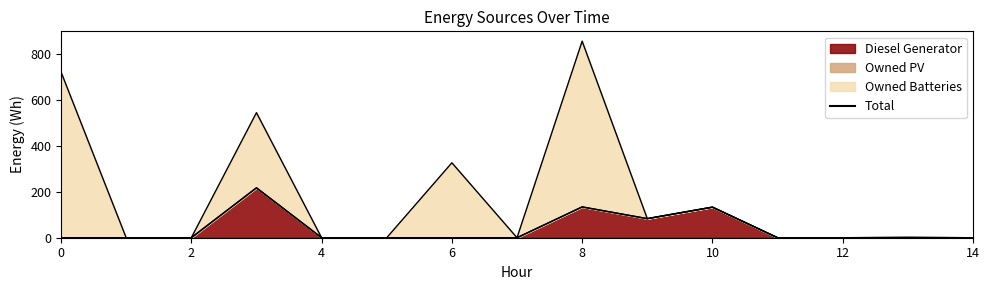

What are all the series names shown in the legend?

Diesel Generator, Owned PV, Owned Batteries